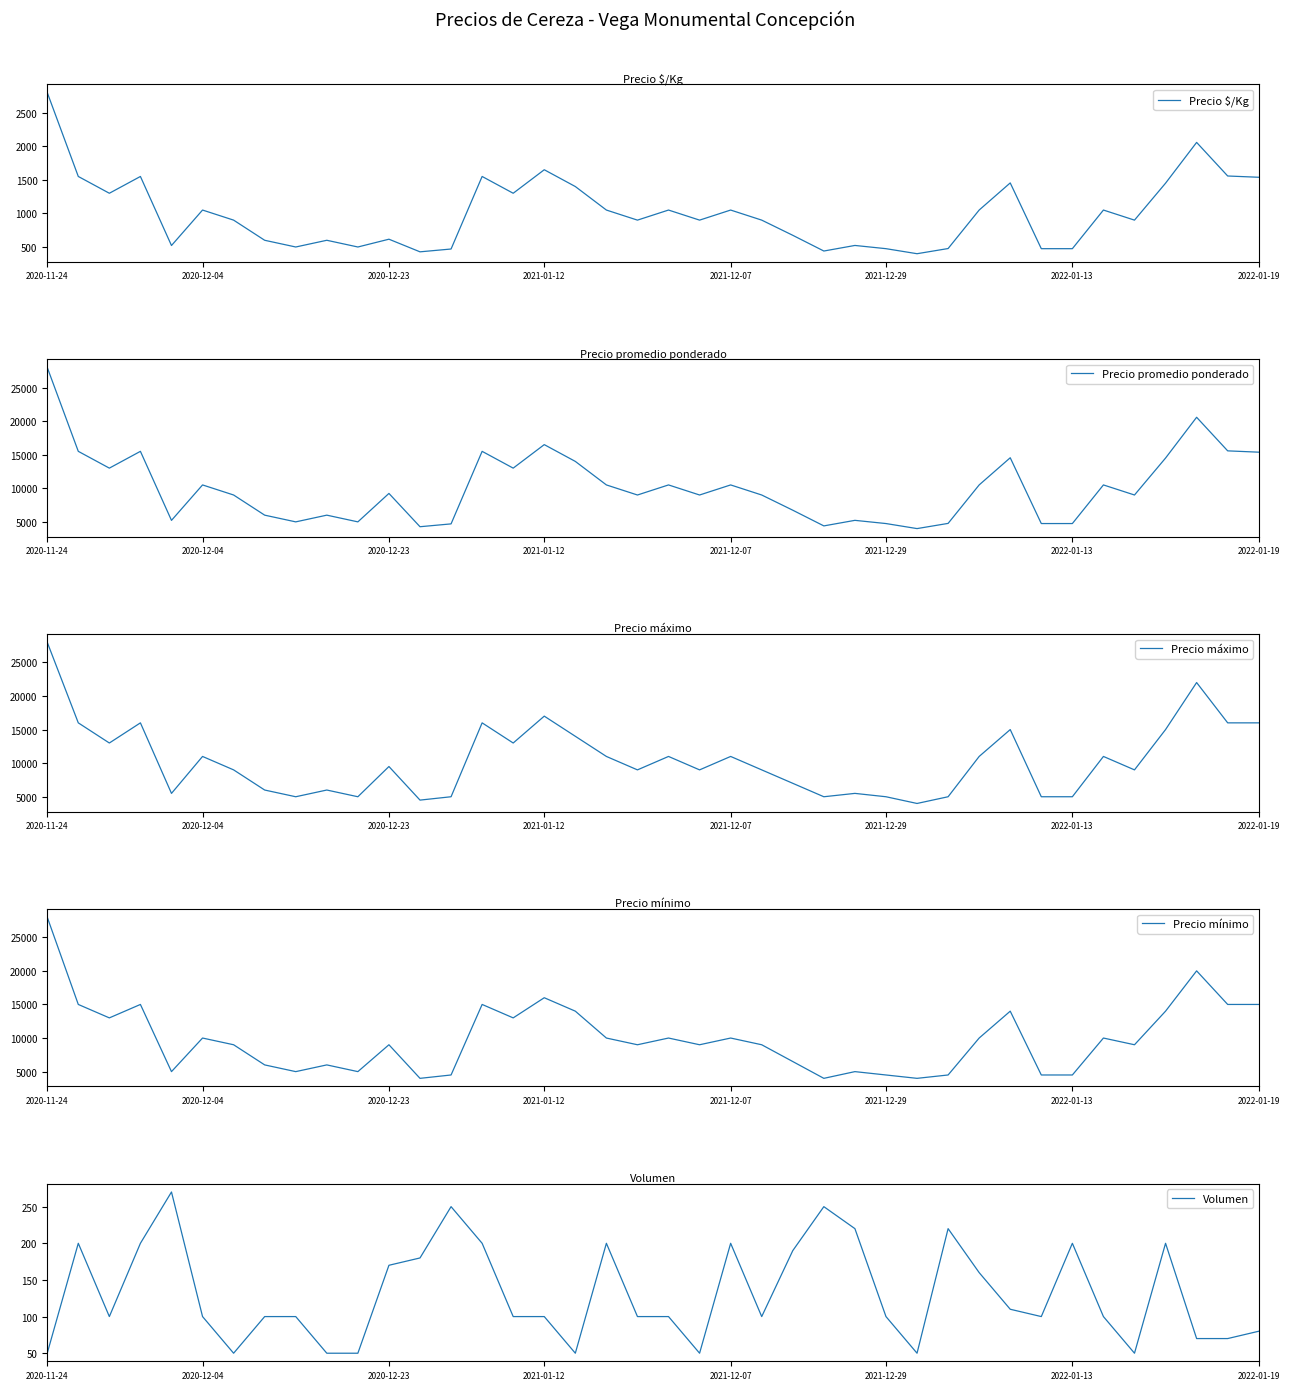

What is the maximum value for Precio $/Kg?

2800